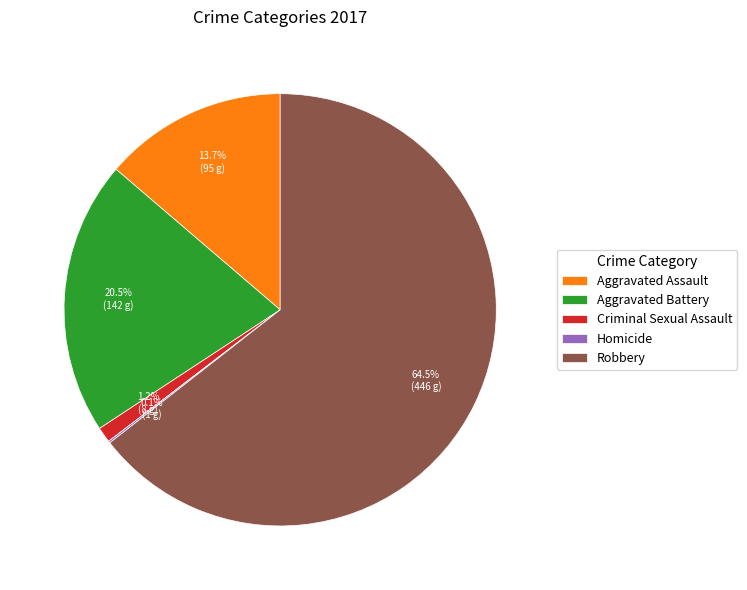

To the nearest percent, what is the difference between the Robbery and Aggravated Assault slice percentages?

51%